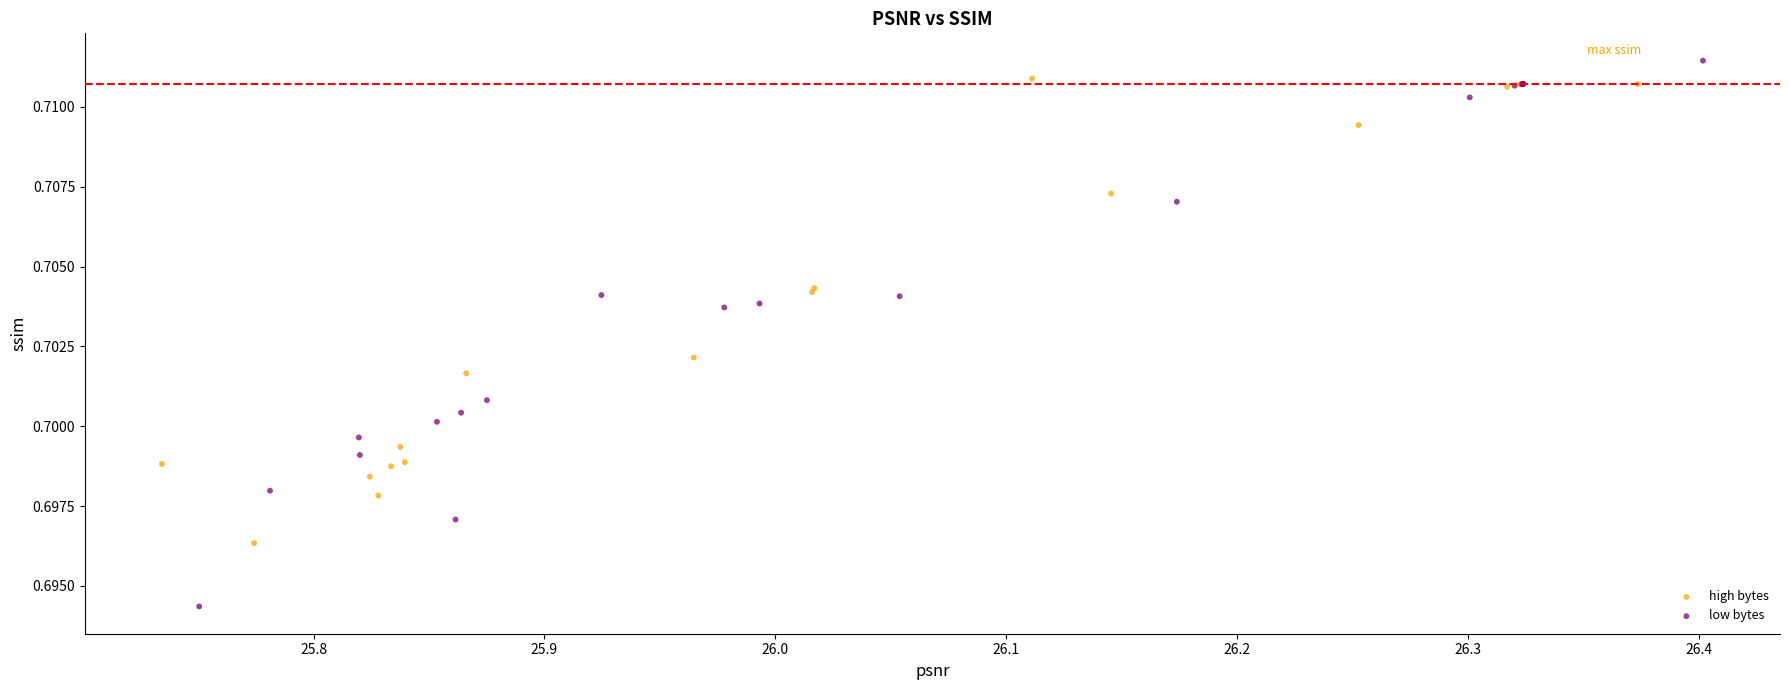

Which series has the largest Y range (max minus min)?

low bytes